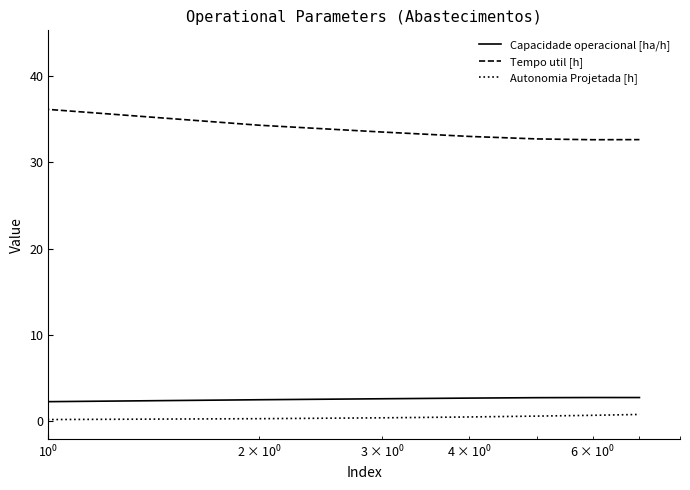

Does the chart have visible grid lines?

No